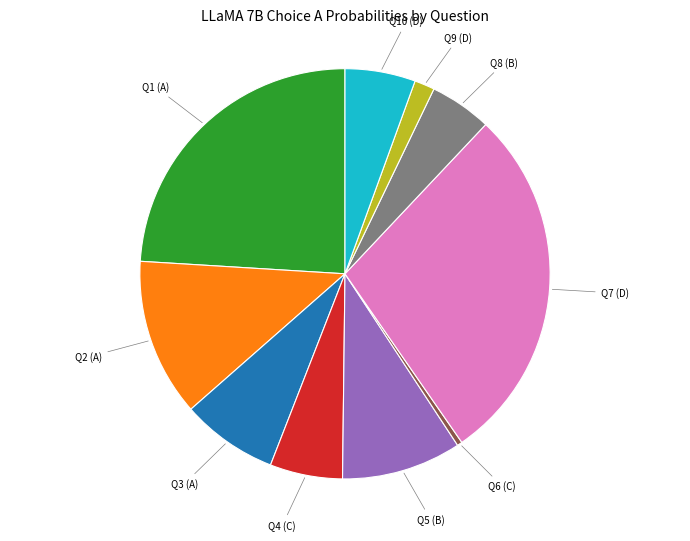

Count the number of slices in the pie.

10